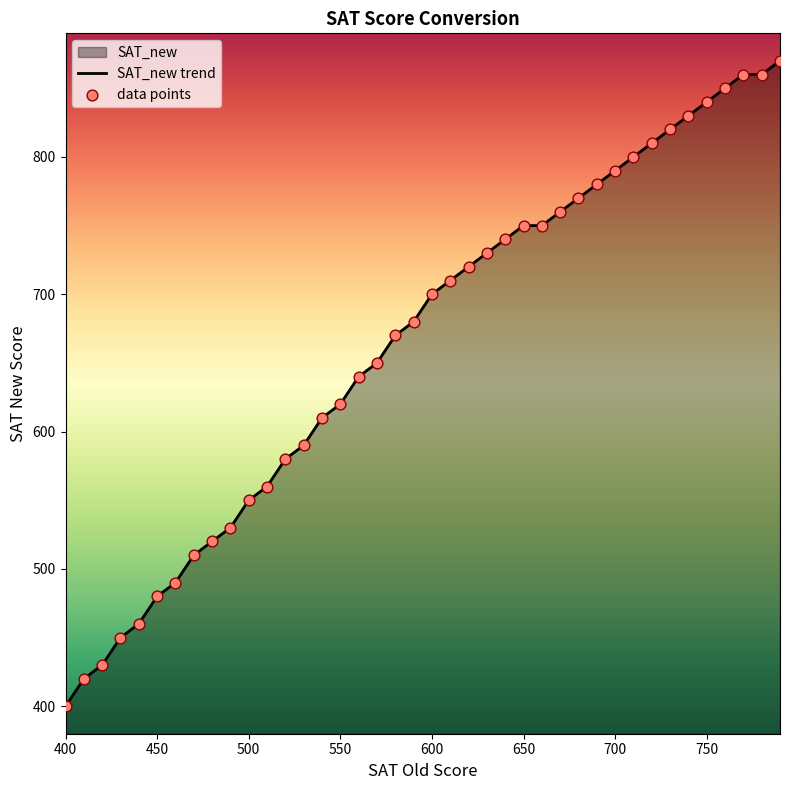

Which has a higher value, 730 or 460?

730